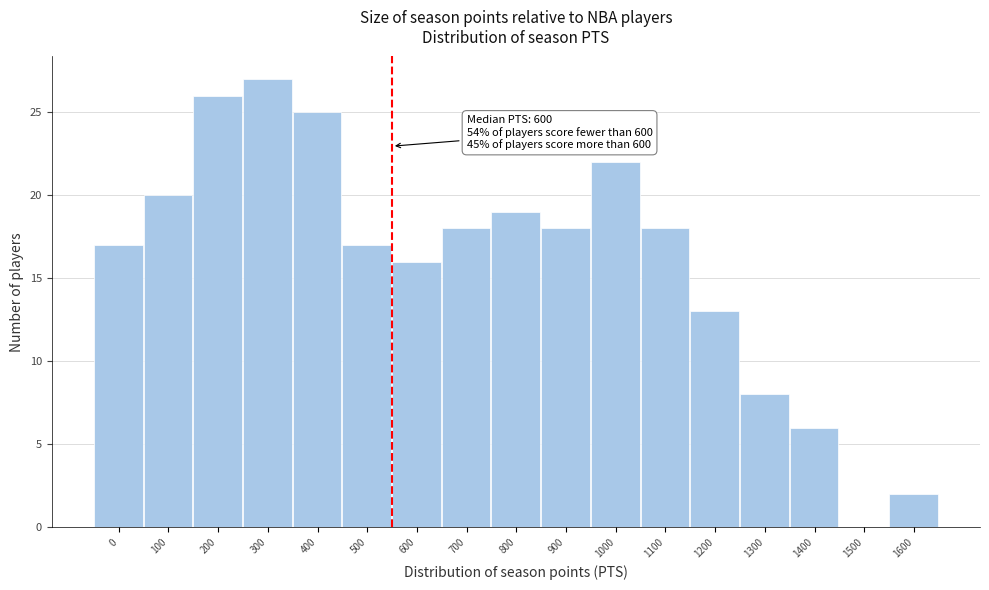

Reading left to right, list all the values displayed in this chart.

0=17	100=20	200=26	300=27	400=25	500=17	600=16	700=18	800=19	900=18	1000=22	1100=18	1200=13	1300=8	1400=6	1500=0	1600=2